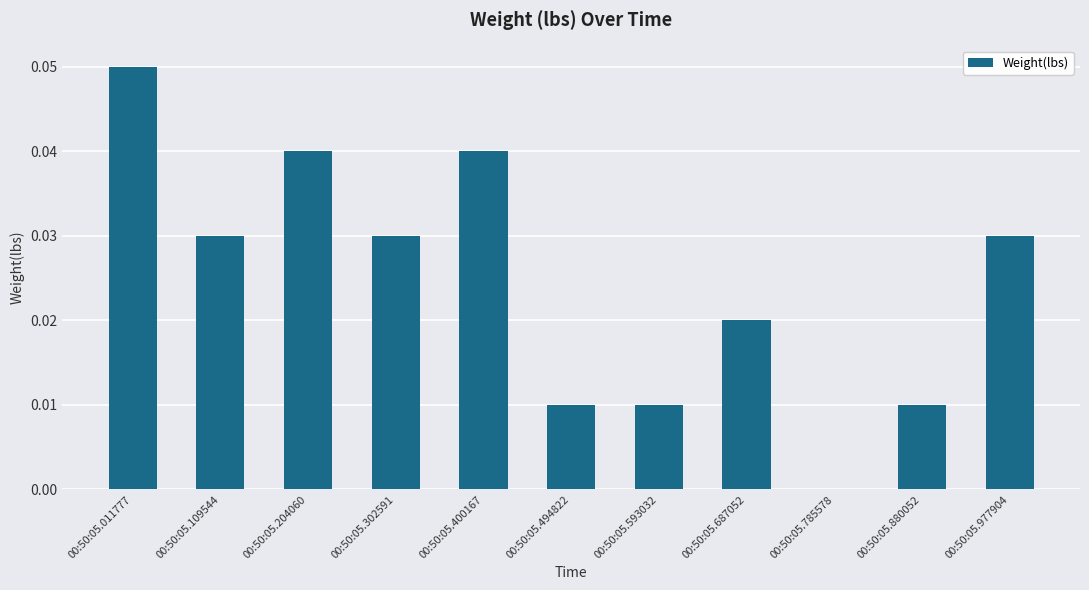

What is the sum of all values?

0.3